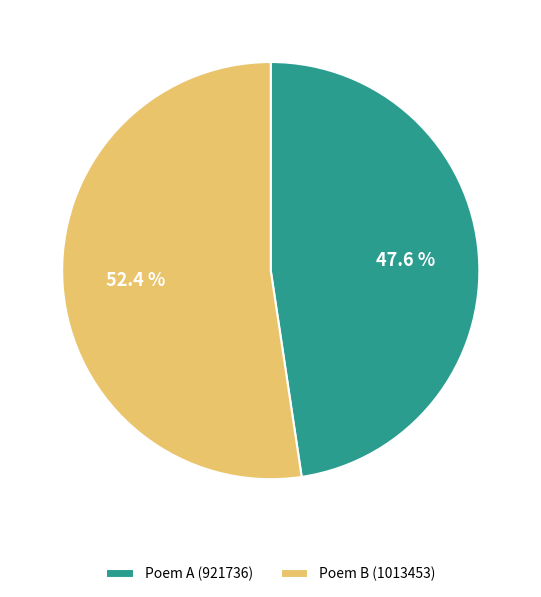

Is there a majority slice in this chart?

Yes